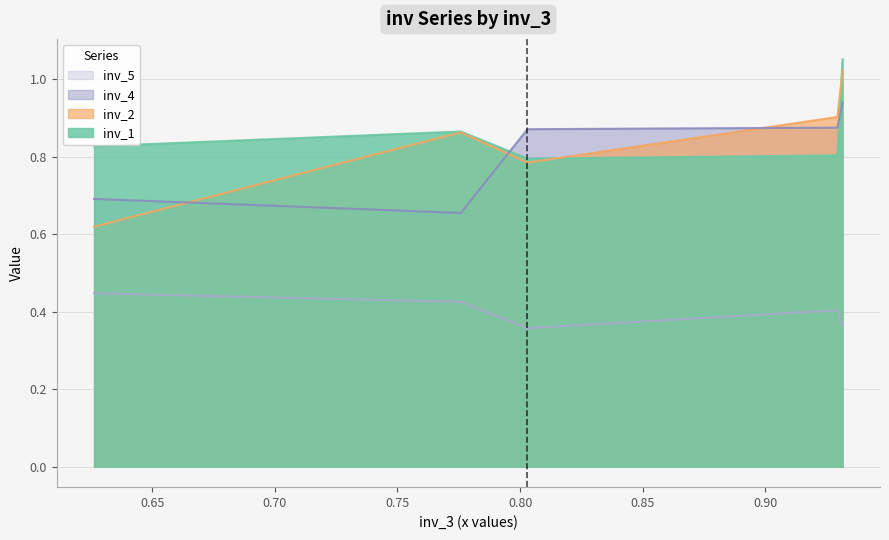

In inv_5, how many points are lower than both neighbors (excluding endpoints)?

1